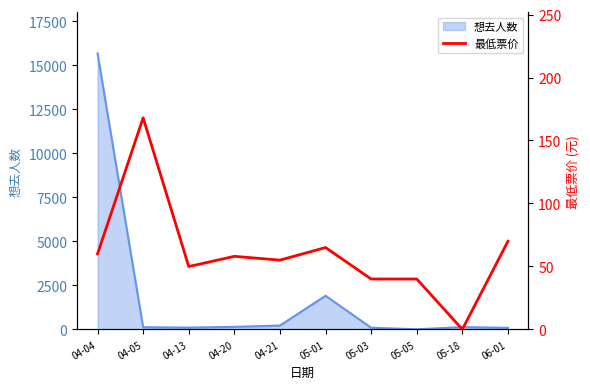

At which label does 想去人数 reach its peak?

04-04